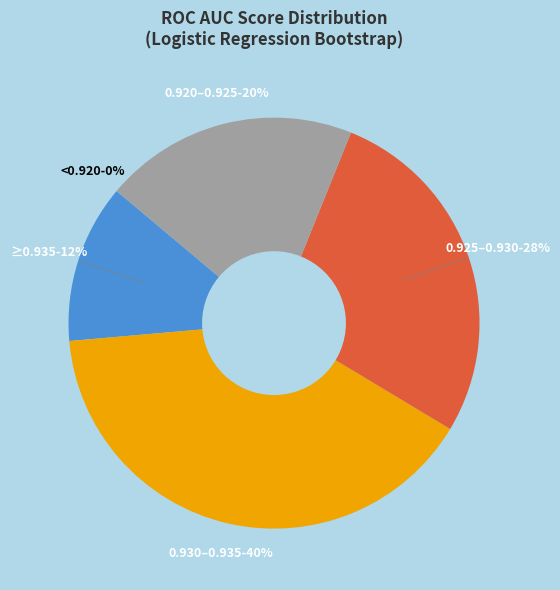

Combined, do 36 and 3 account for over 50%?

No